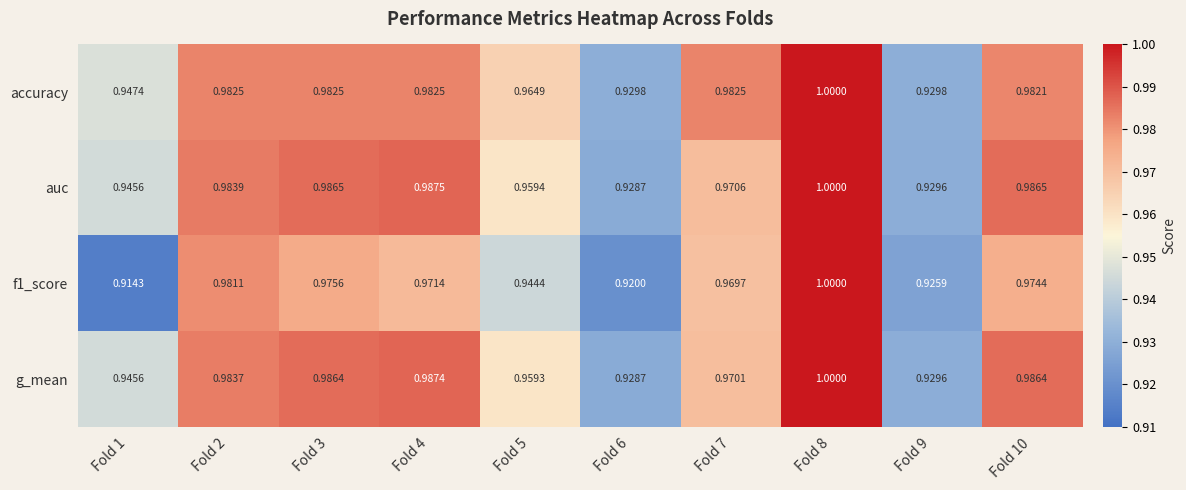

Which series has the largest total across all categories?

accuracy